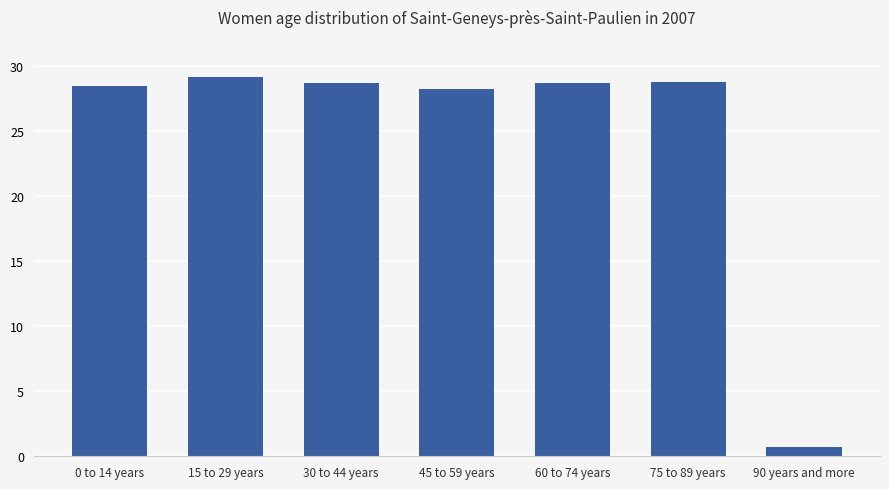

Which has a higher value, 90 years and more or 45 to 59 years?

45 to 59 years